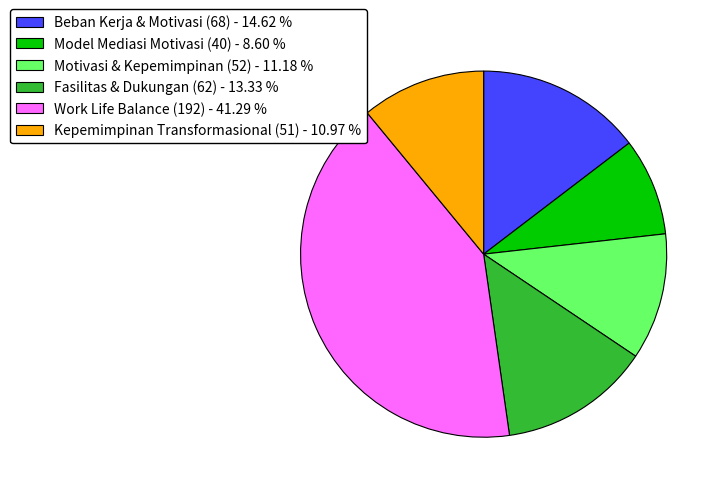

Is Model Mediasi Motivasi (40) the majority of the pie?

No